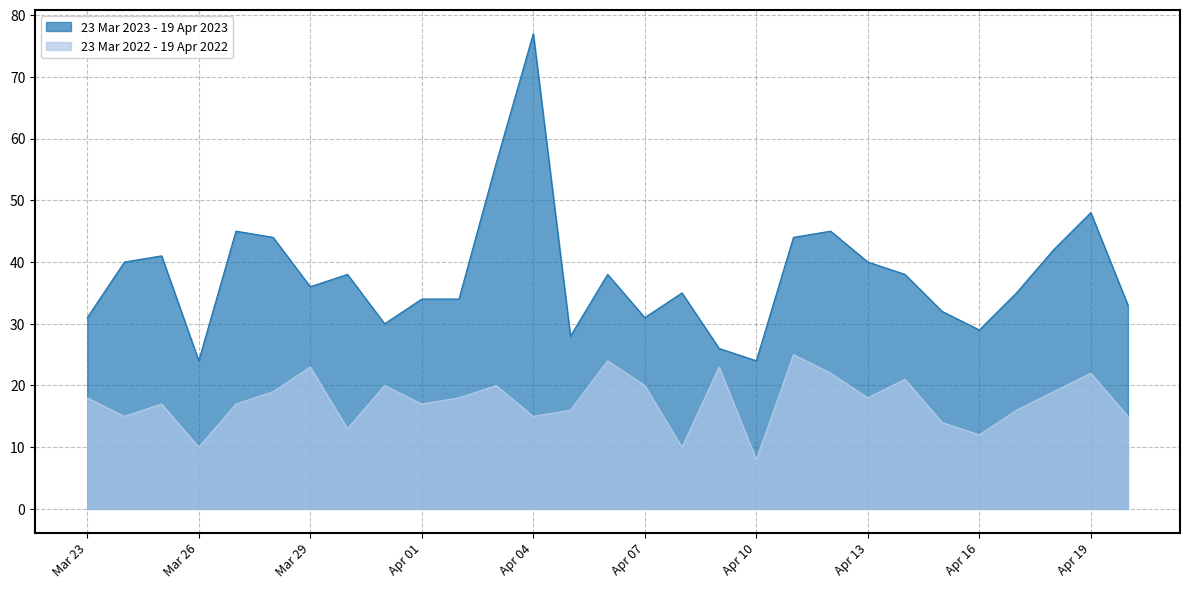

What is the total value across all series at Mar 23?

49